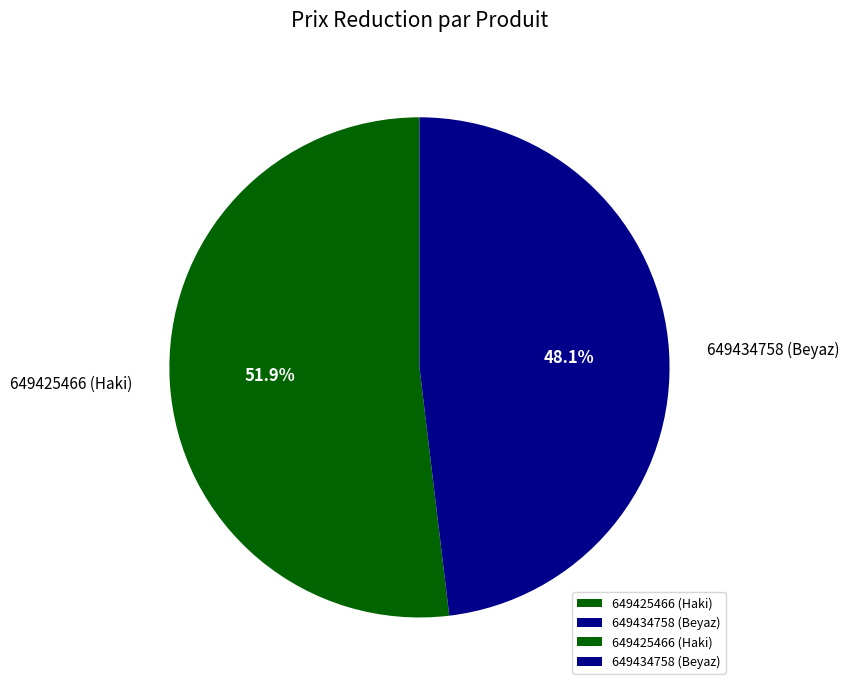

The 649425466 (Haki) slice represents 42% of the pie. True or false?

False